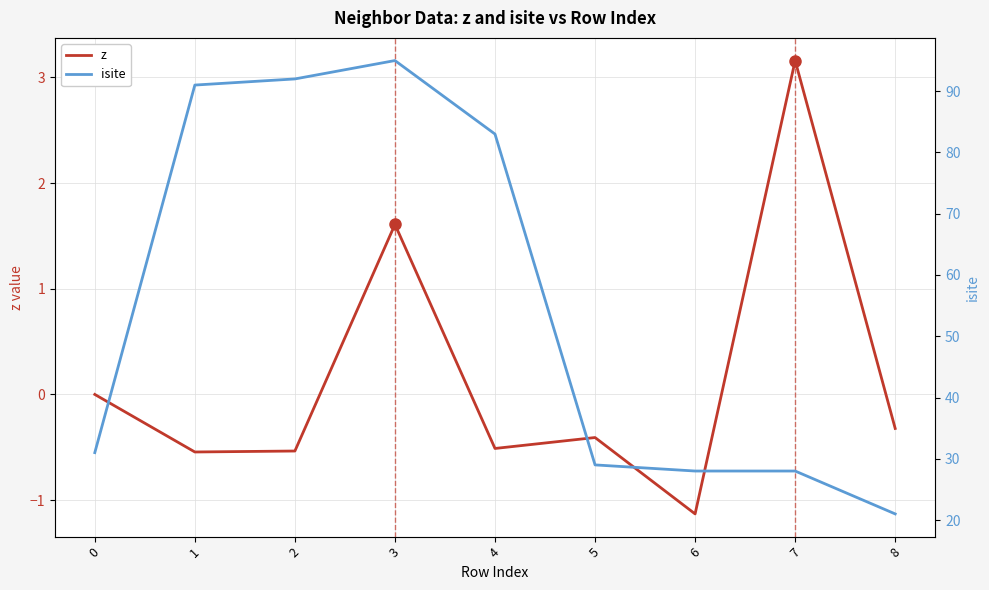

True or false: isite and z intersect in this chart.

False